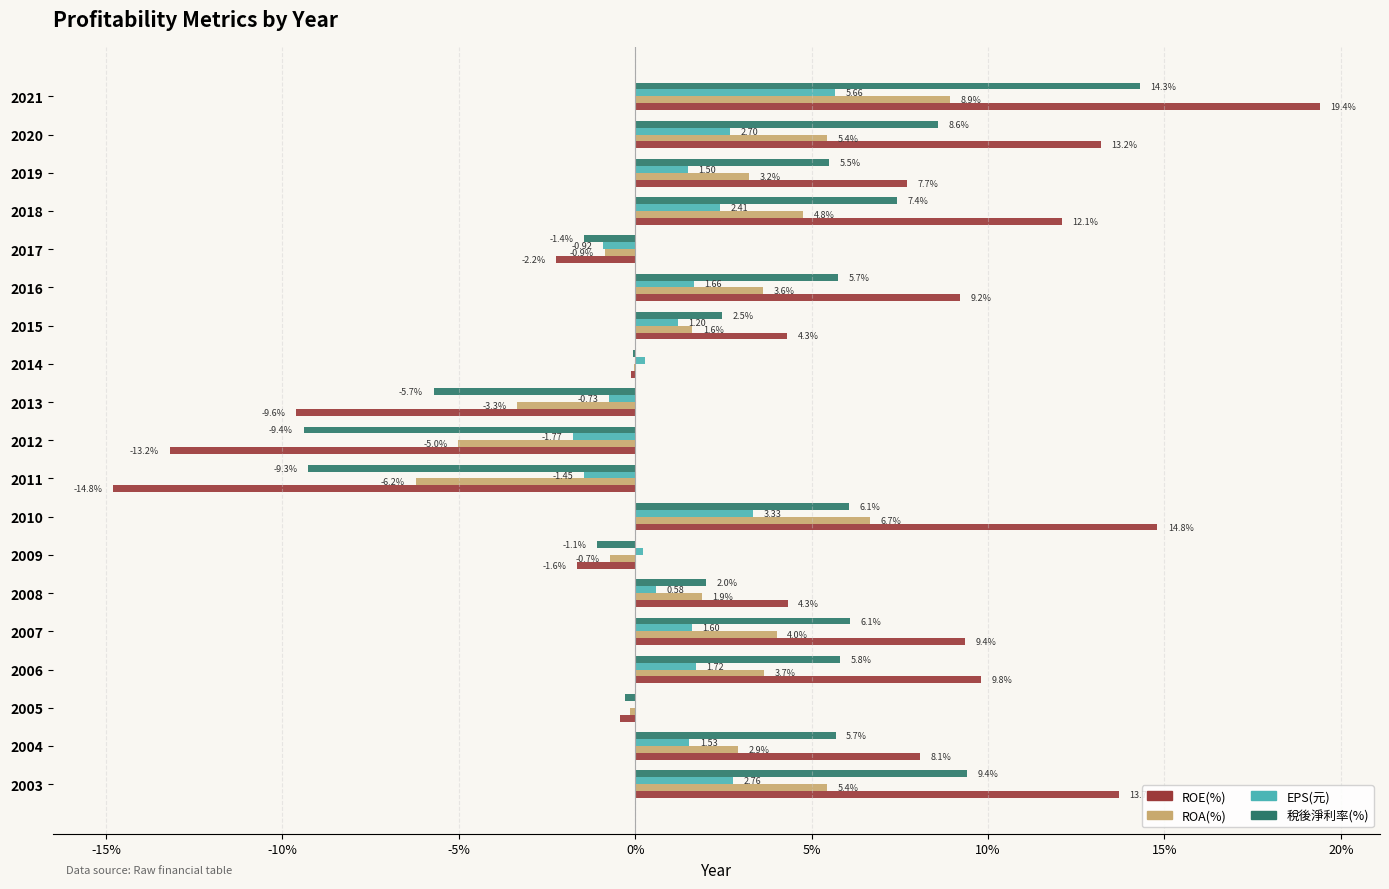

How many values in the EPS(元) series exceed 1?

11